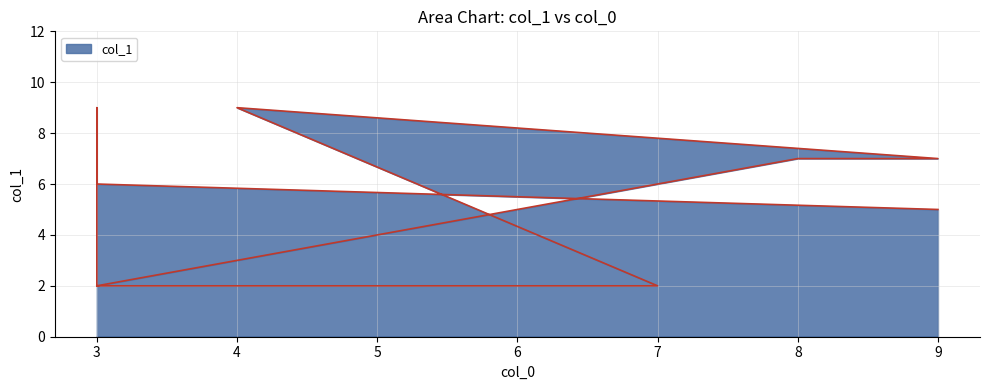

How many lines are shown in the chart?

1